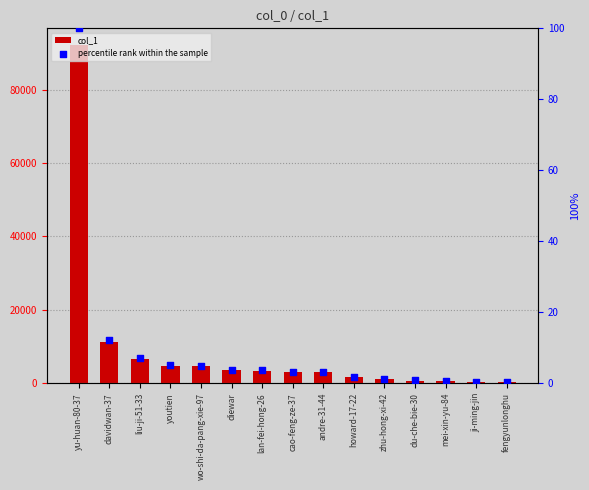

Which series contains the lowest Y value?

percentile rank within the sample